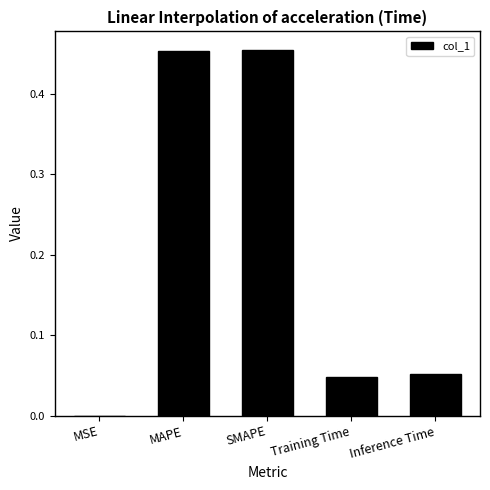

True or false: the data shows 0.2 at MAPE.

False